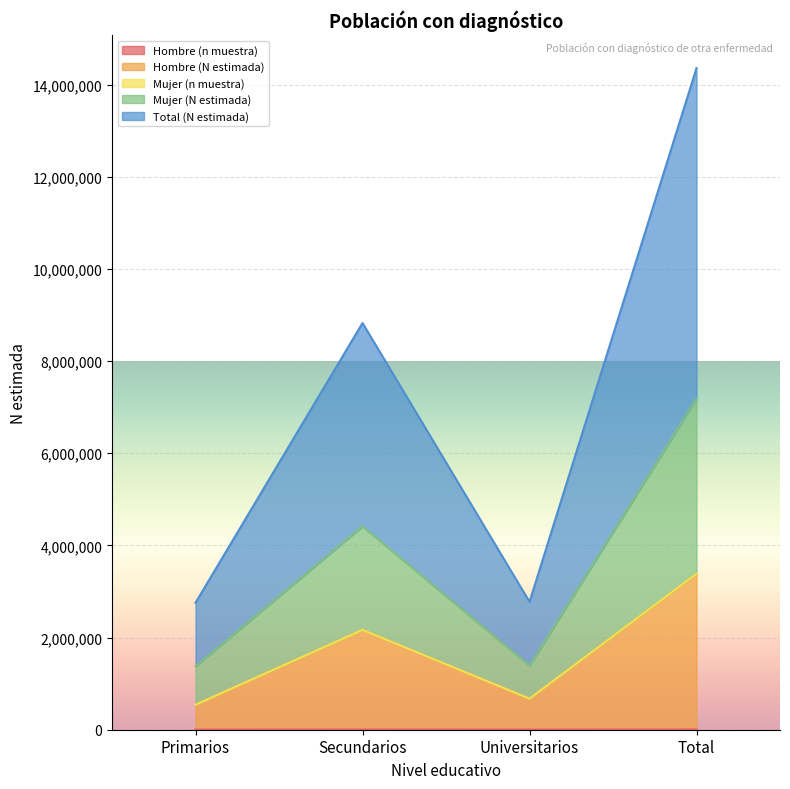

What is the spread (max minus min) of values at Universitarios?

2774855